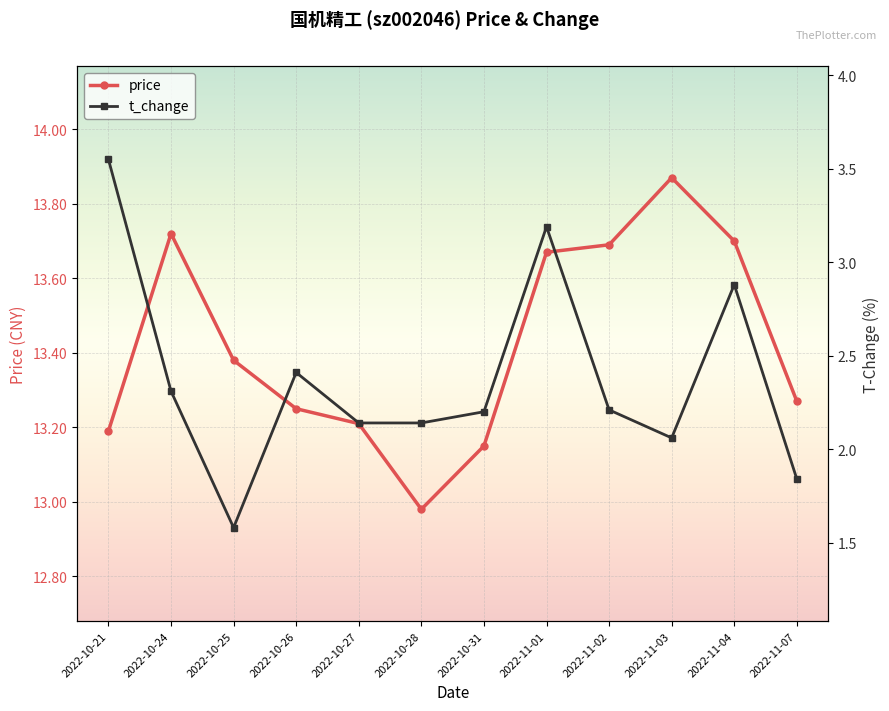

In t_change, how many points are higher than both neighbors (excluding endpoints)?

3